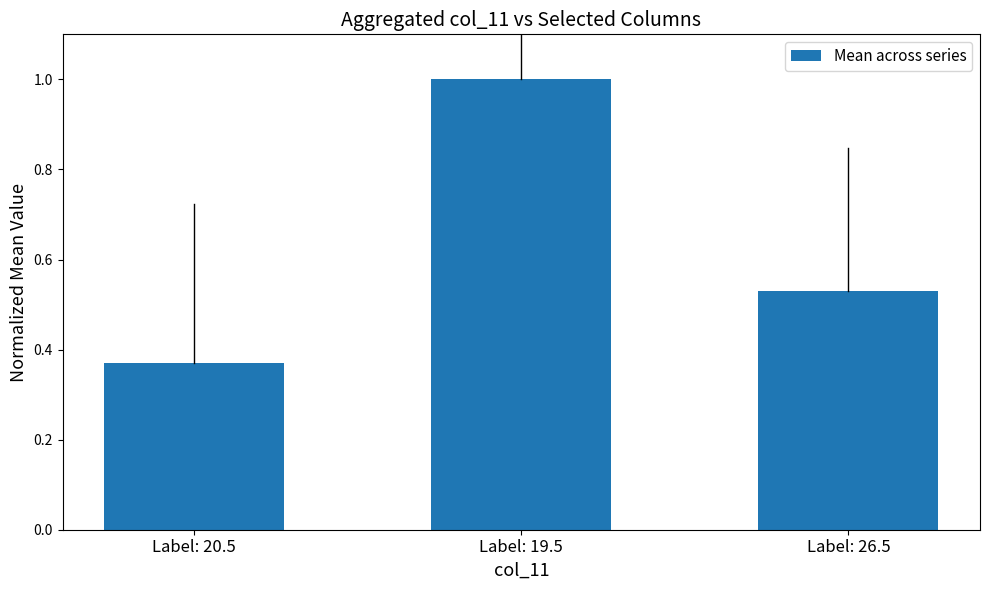

Are the bars grouped side by side (vs. stacked)?

No